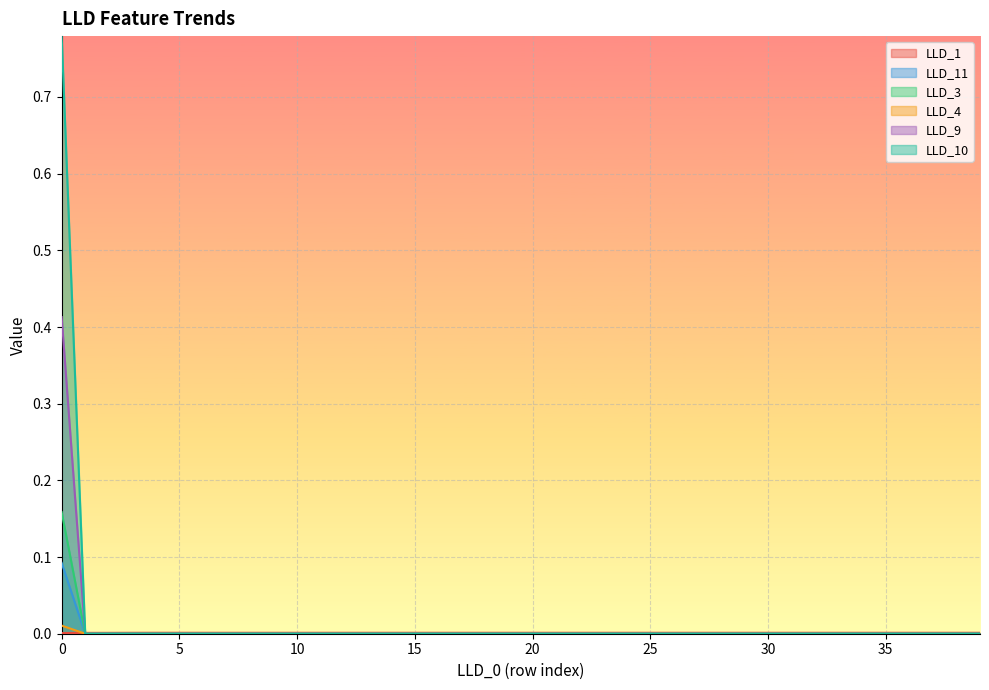

Between which two adjacent categories do LLD_3 and LLD_1 first intersect?

0 and 1